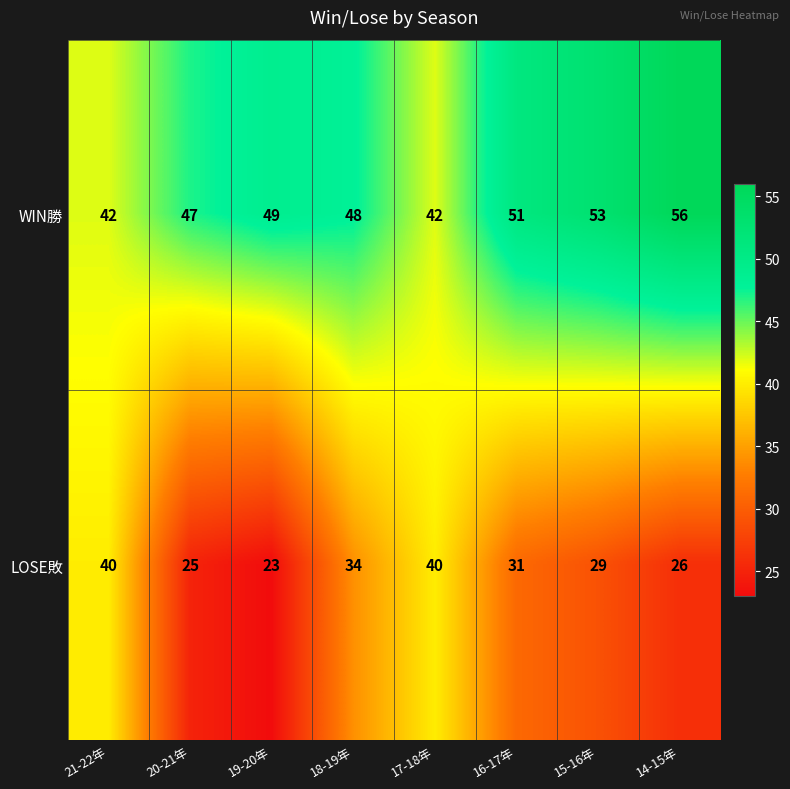

At how many categories does at least one series exceed 27?

8